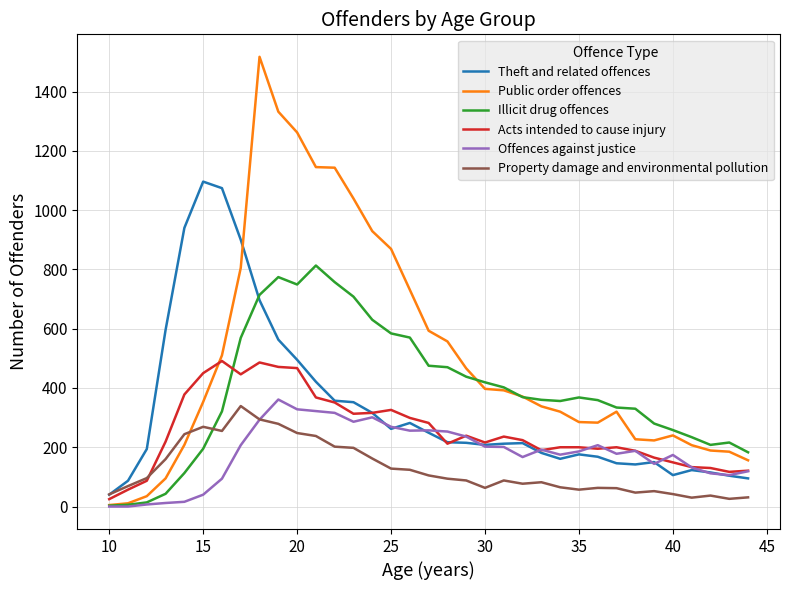

Which series has the largest total across all categories?

Public order offences